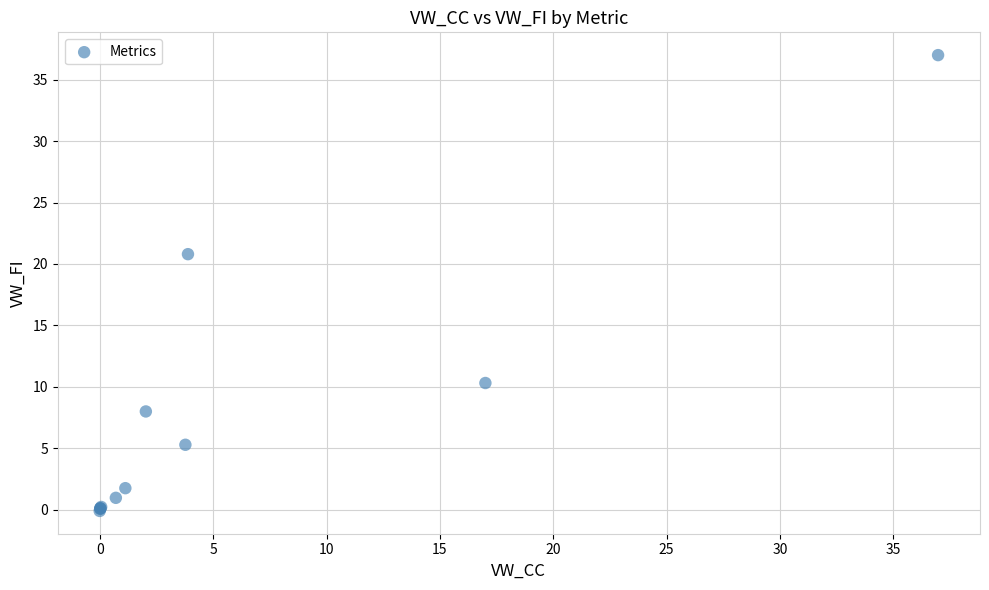

What Y value in the scatter plot is closest to 18?

20.8